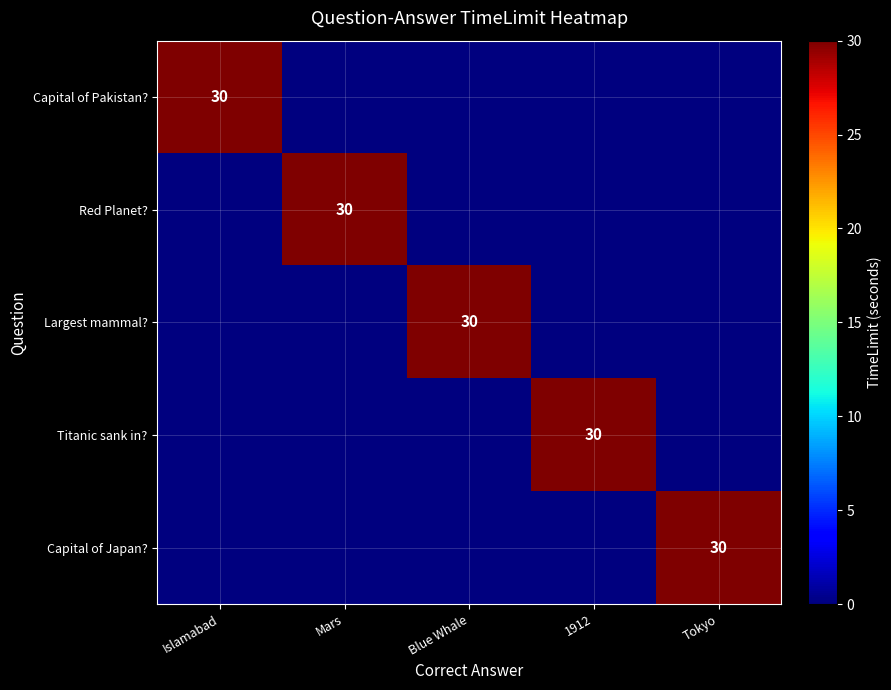

What is the spread (max minus min) of values at 1912?

30